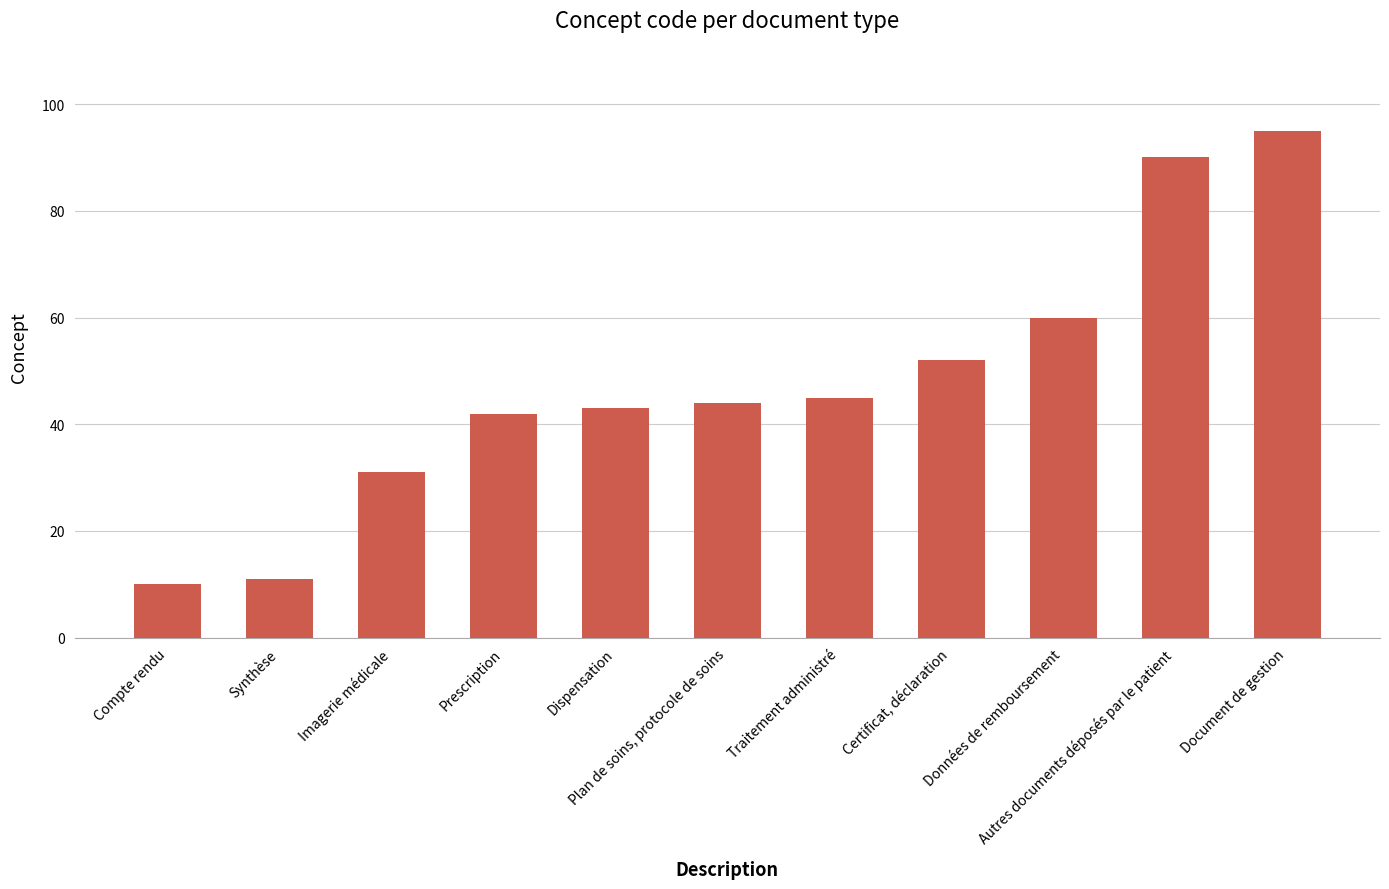

Are the bars grouped side by side (vs. stacked)?

No